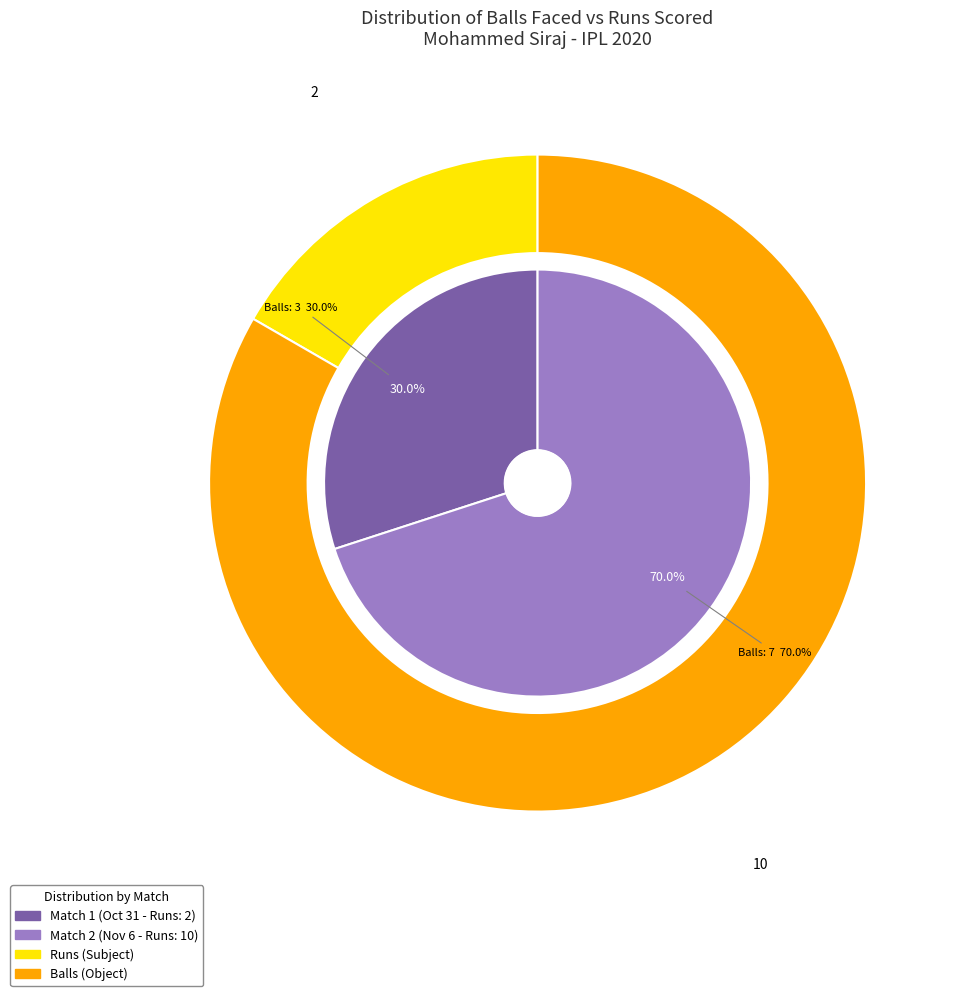

Rank the categories by value from lowest to highest.

2 runs (Oct 31), 10 runs (Nov 6)